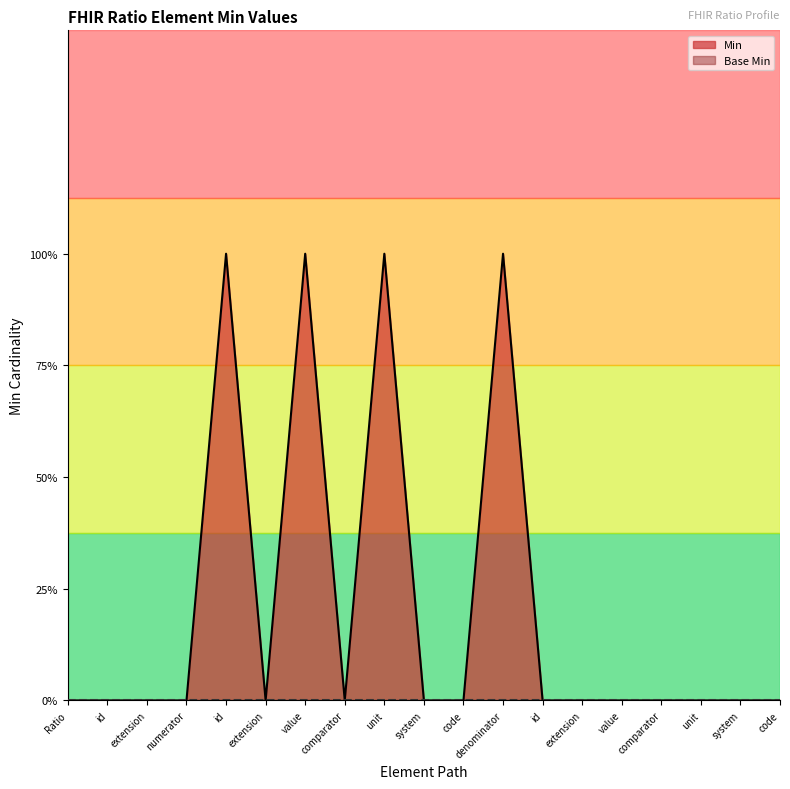

The chart shows a value of 0 at value. True or false?

True